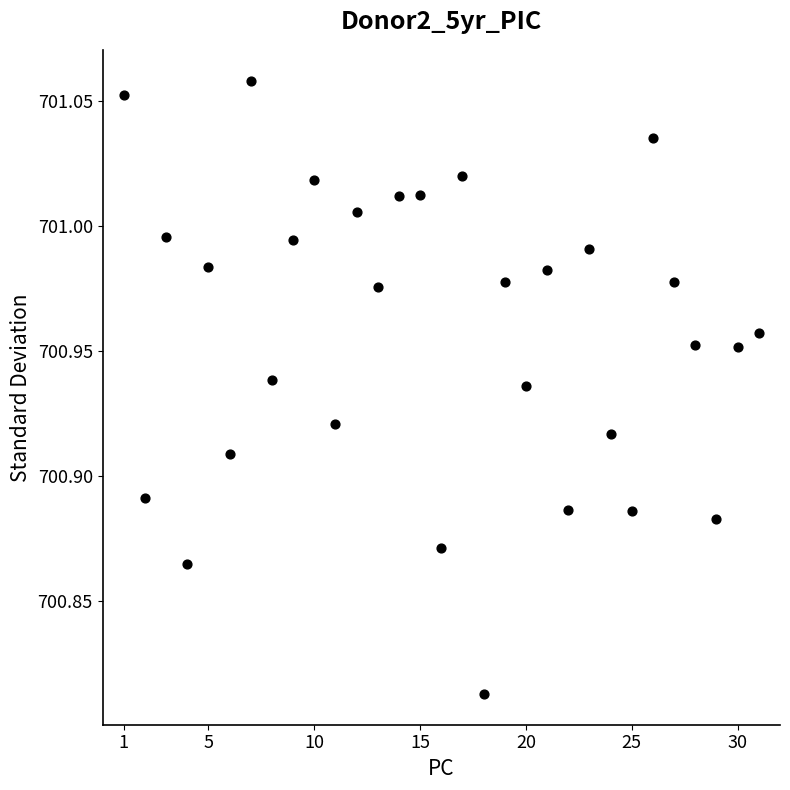

What is the range of X values (max minus min)?

30.0